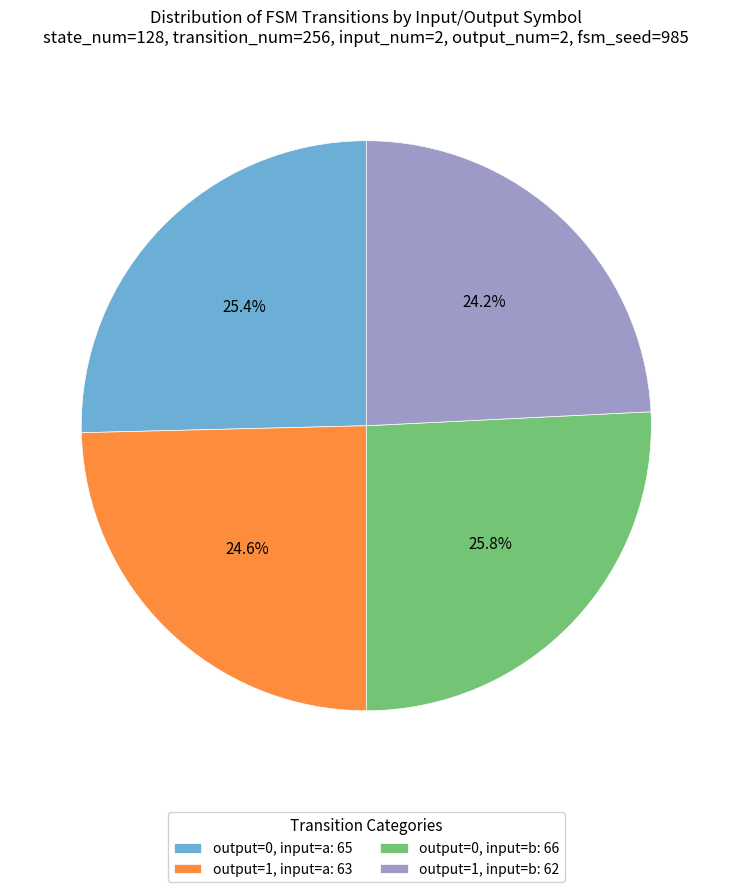

Combined, what portion of the pie is output=1, input=b: 62 and output=0, input=a: 65?

49.6%